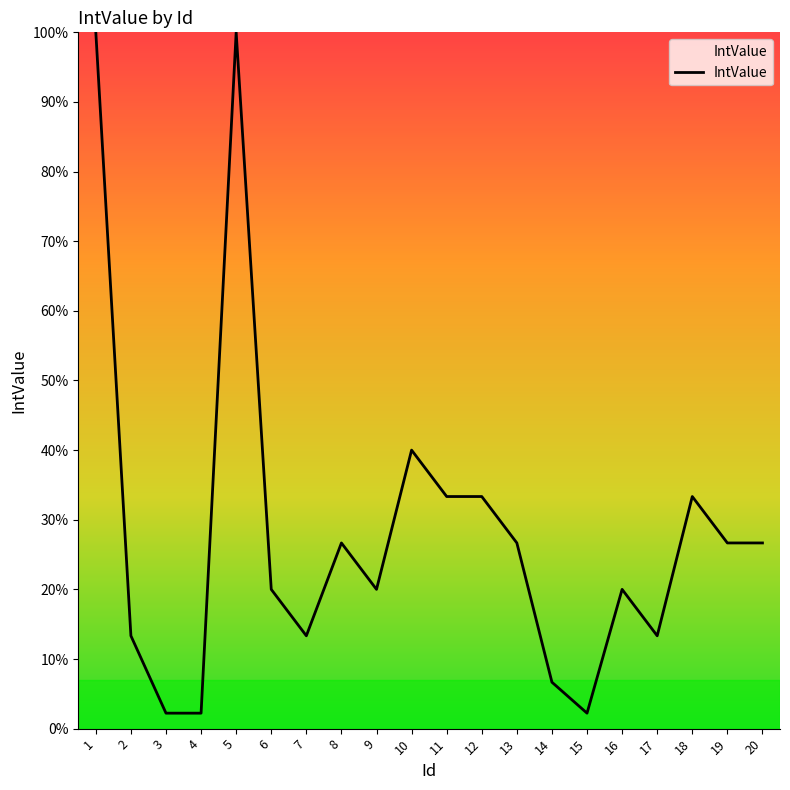

What is the ratio of the value at 15 to the value at 18?

0.1